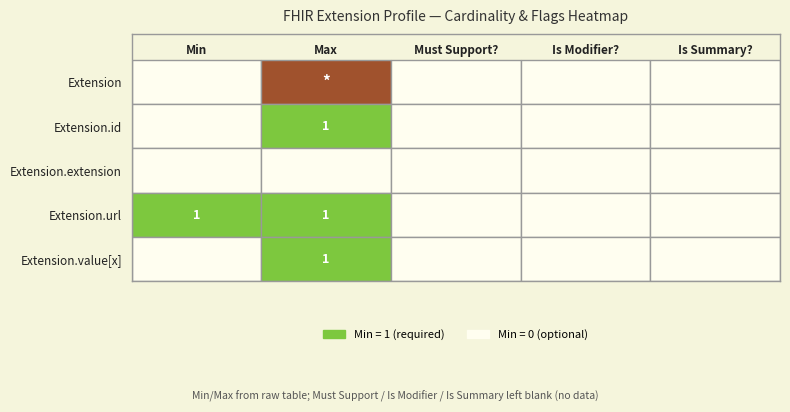

Reading left to right, extract all data points from this chart.

Extension: 0=0	1=-1	2=0	3=0	4=0
Extension.id: 0=0	1=1	2=0	3=0	4=0
Extension.extension: 0=0	1=0	2=0	3=0	4=0
Extension.url: 0=1	1=1	2=0	3=0	4=0
Extension.value[x]: 0=0	1=1	2=0	3=0	4=0